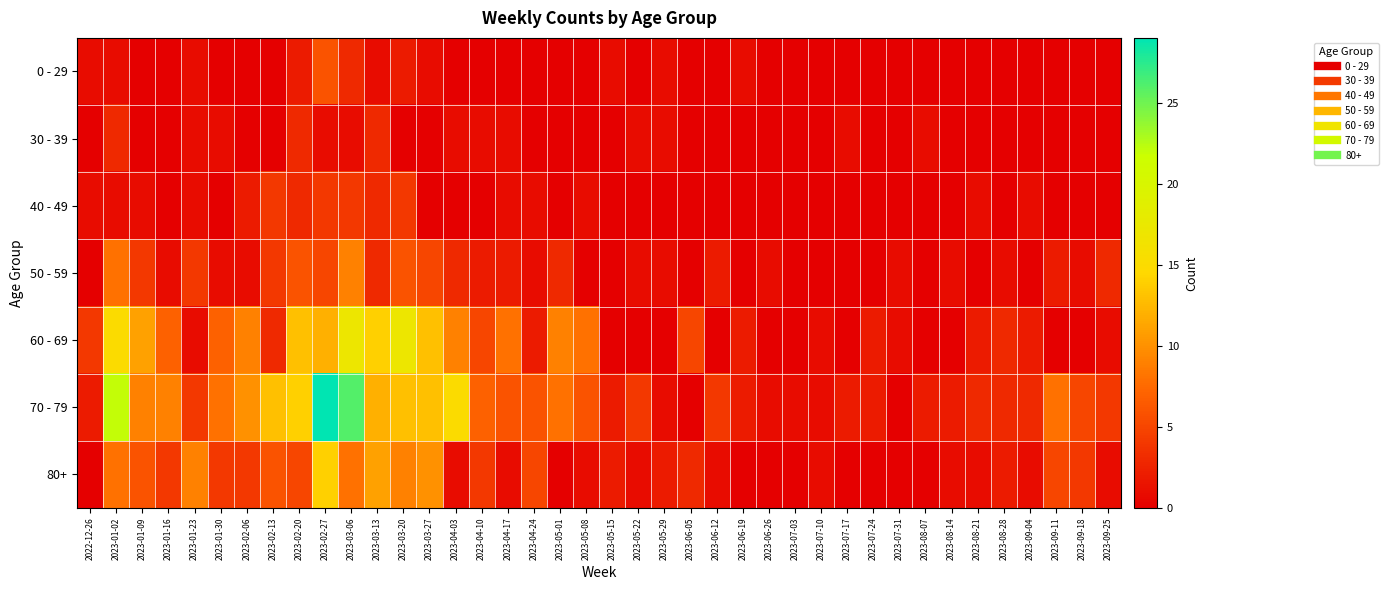

At which category is the sum across all series the highest?

2023-02-27